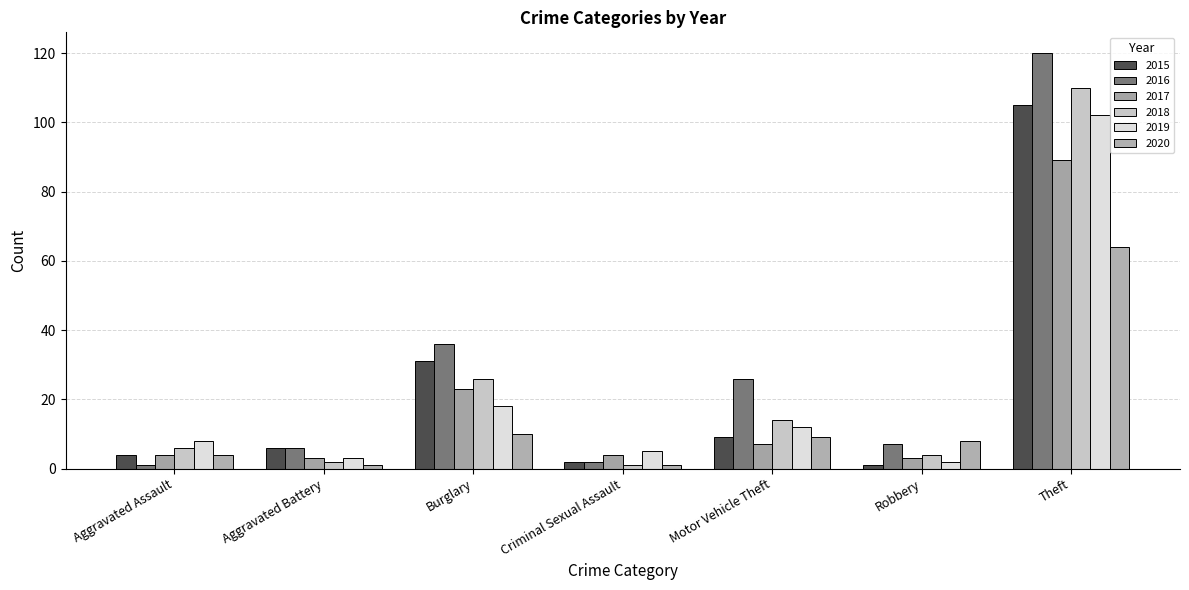

How many values in the 2020 series are below 8?

3